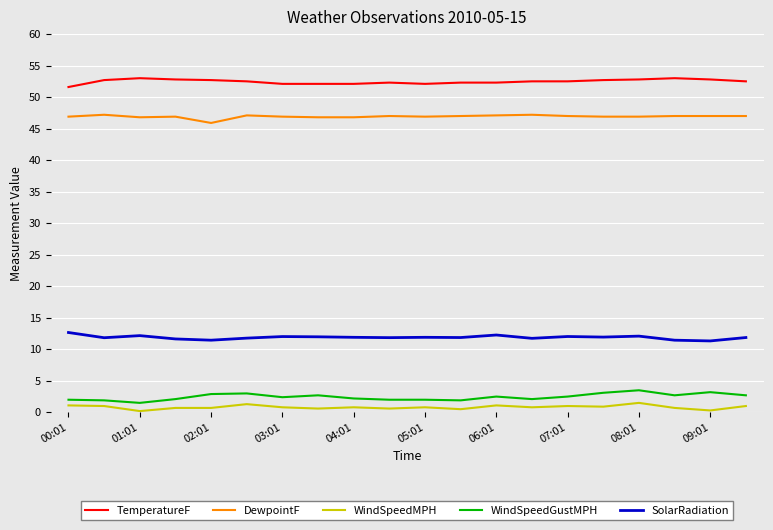

True or false: TemperatureF and WindSpeedMPH cross at least once.

False